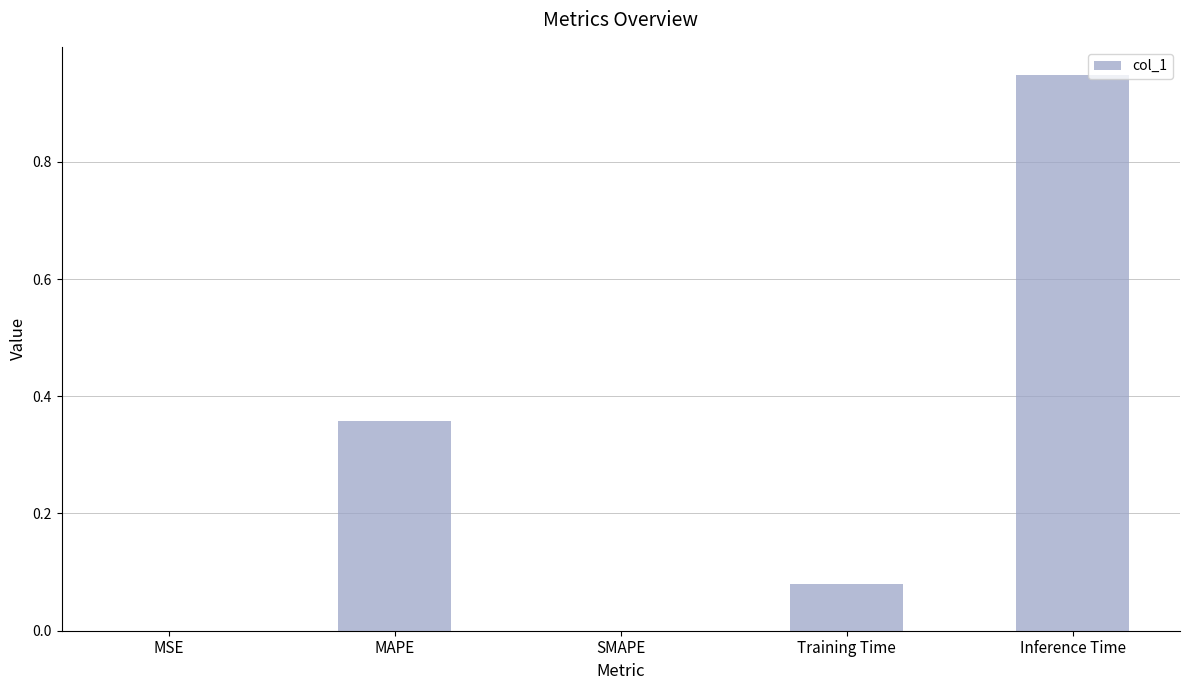

The chart shows a value of 0.0 at MSE. True or false?

True